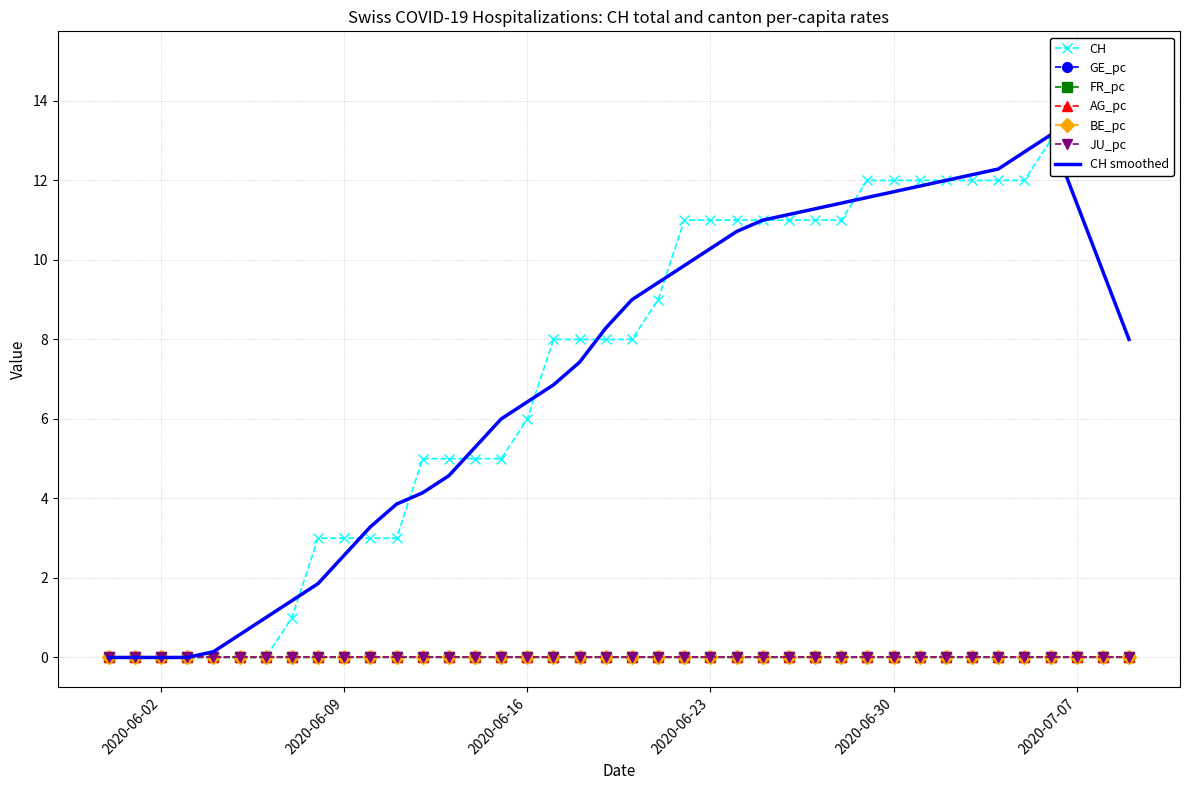

What is the value of the CH point at the 18th from the left?

8.0